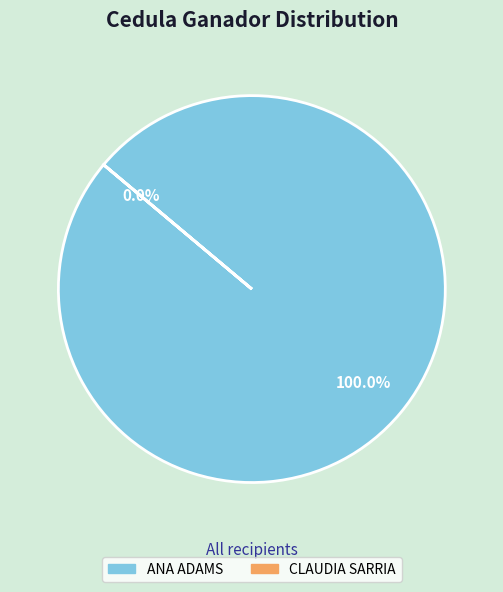

What is the smallest slice in the pie chart?

CLAUDIA SARRIA